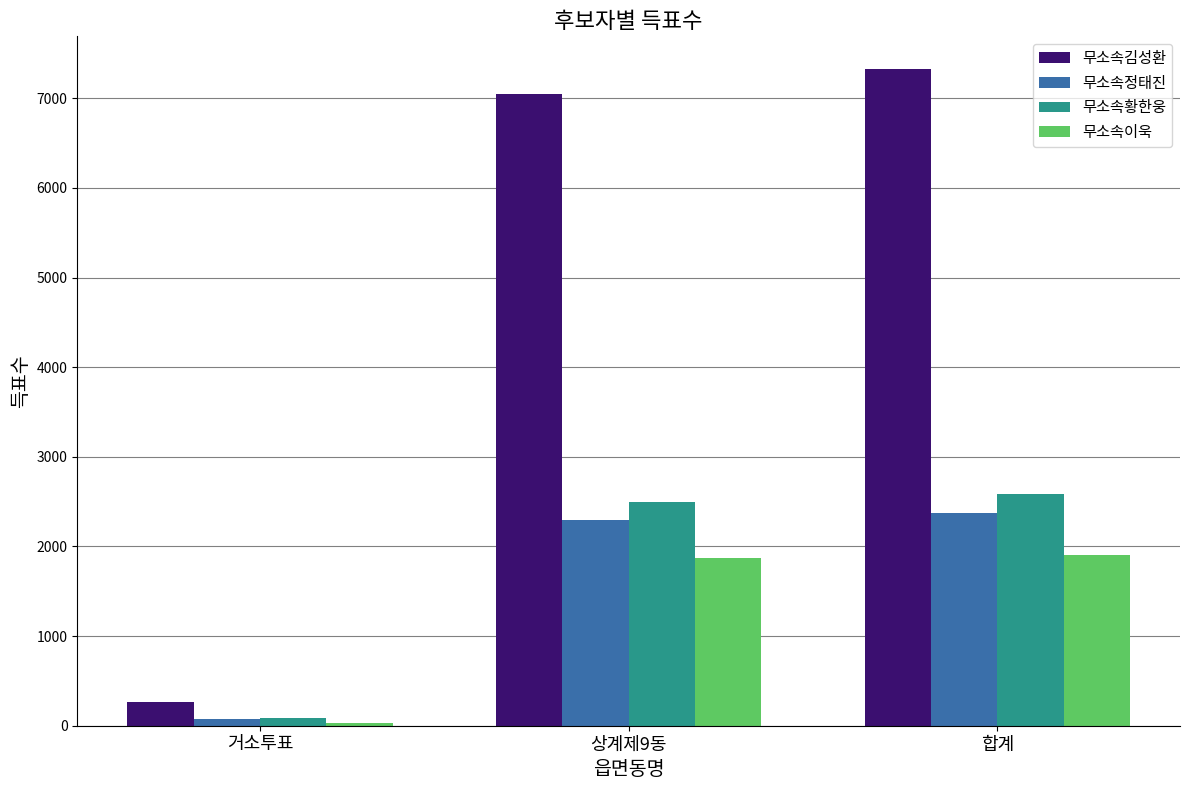

Rank the categories by 무소속황한웅 value from lowest to highest.

거소투표, 상계제9동, 합계